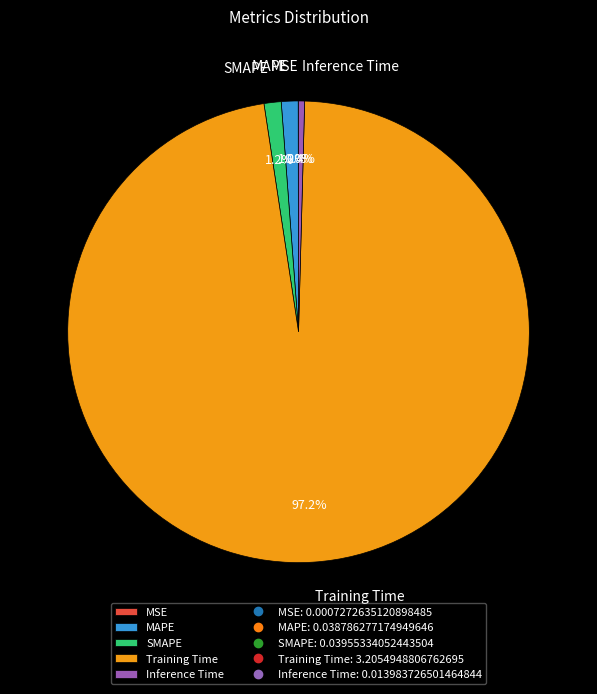

Which slice is the largest?

Training Time